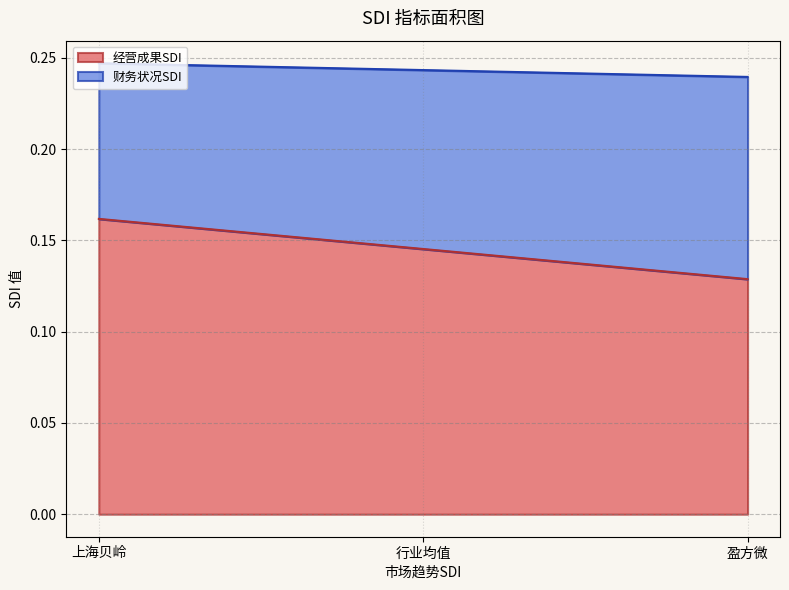

What is the minimum value for 财务状况SDI?

0.1